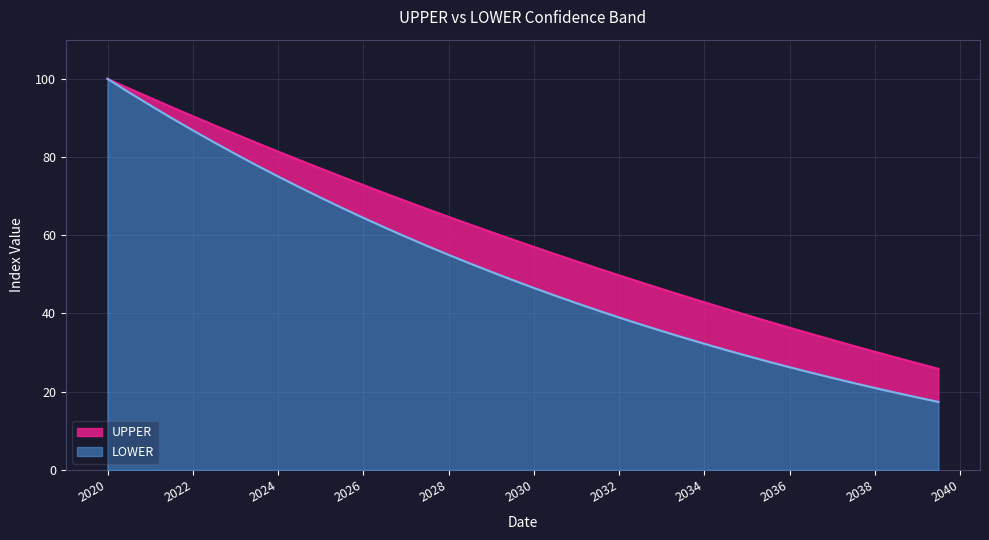

The value of LOWER at 2025-12-30 is 64.5. True or false?

True